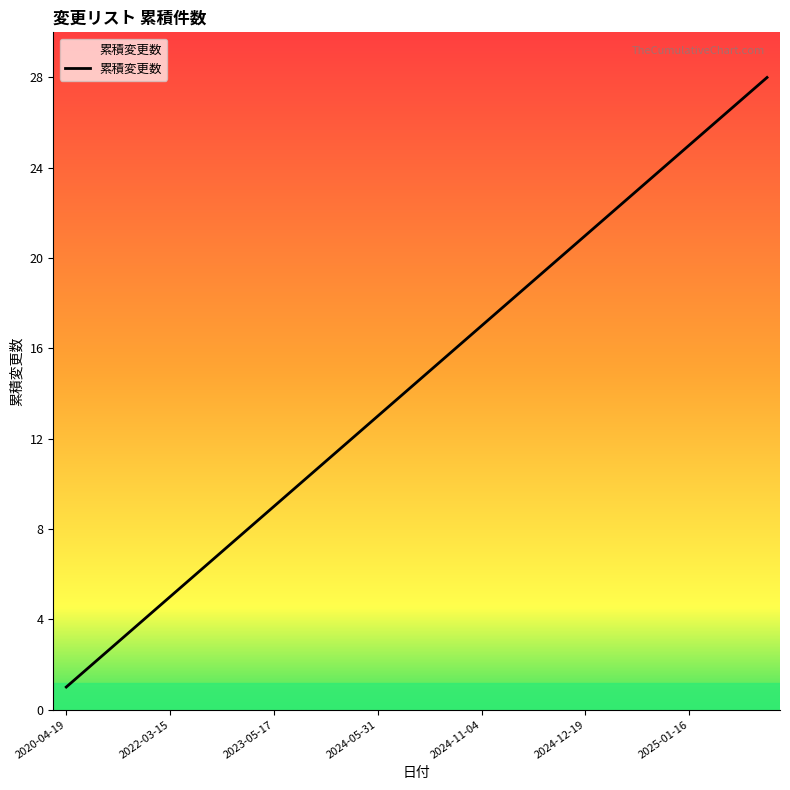

What is the maximum value shown in the chart?

28